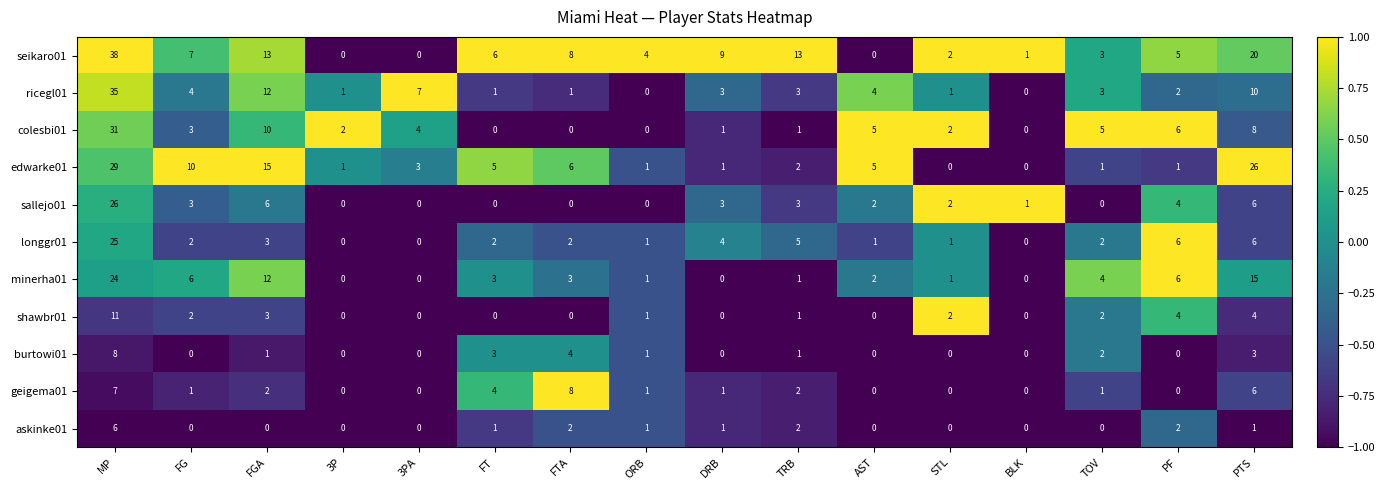

What is the average value of the longgr01 series?

4